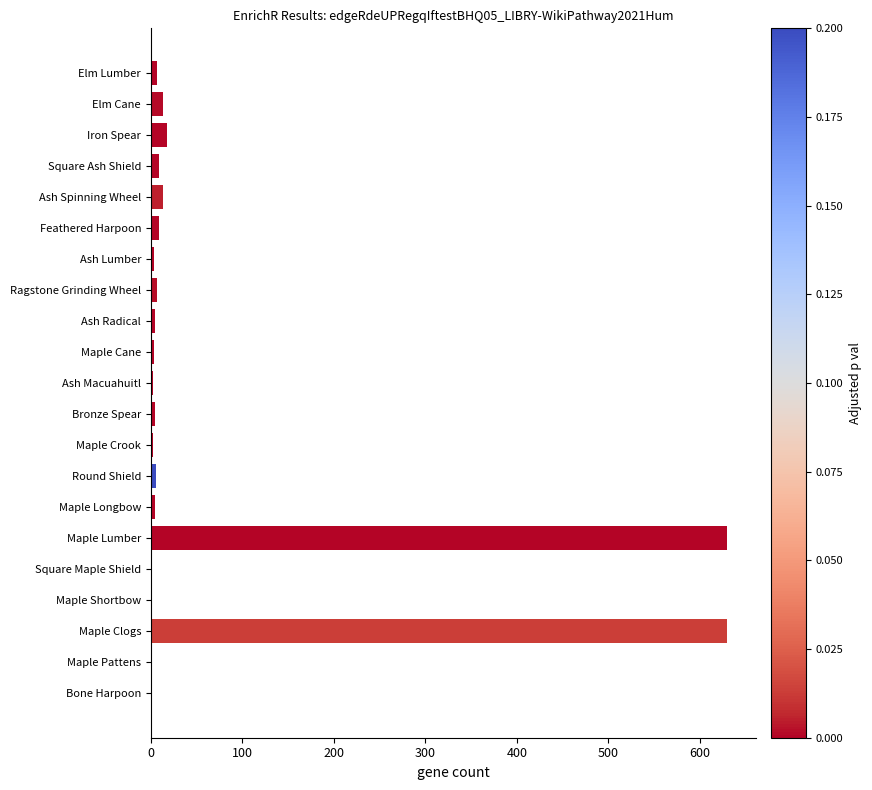

Which has a higher value, Iron Spear or Ash Radical?

Iron Spear